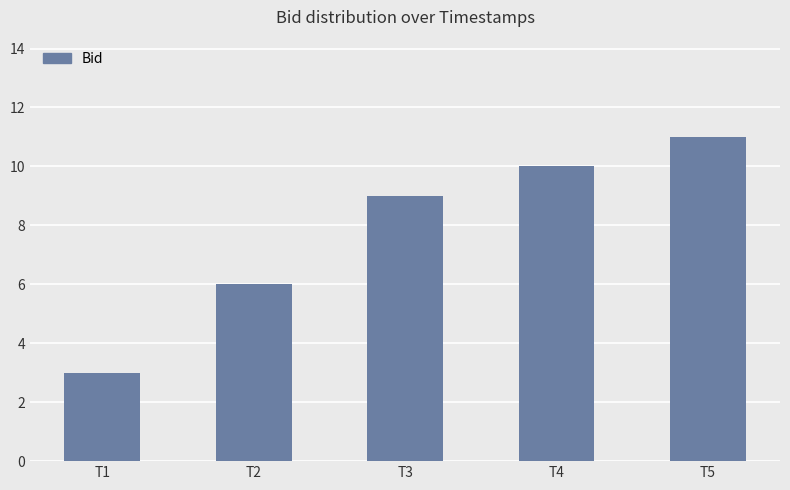

What is the average value?

8